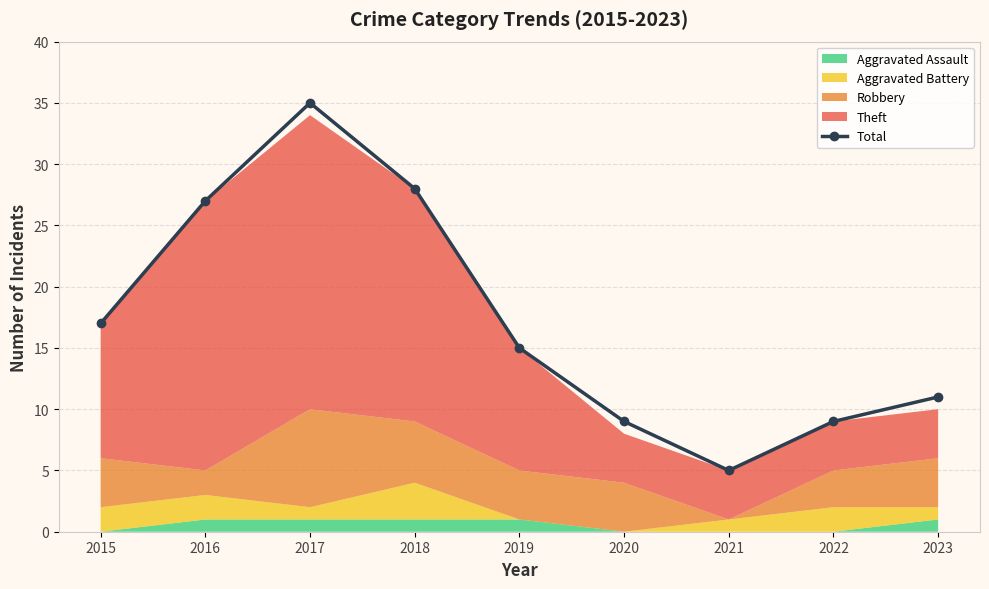

What is the value of the 8th point from the left?

9